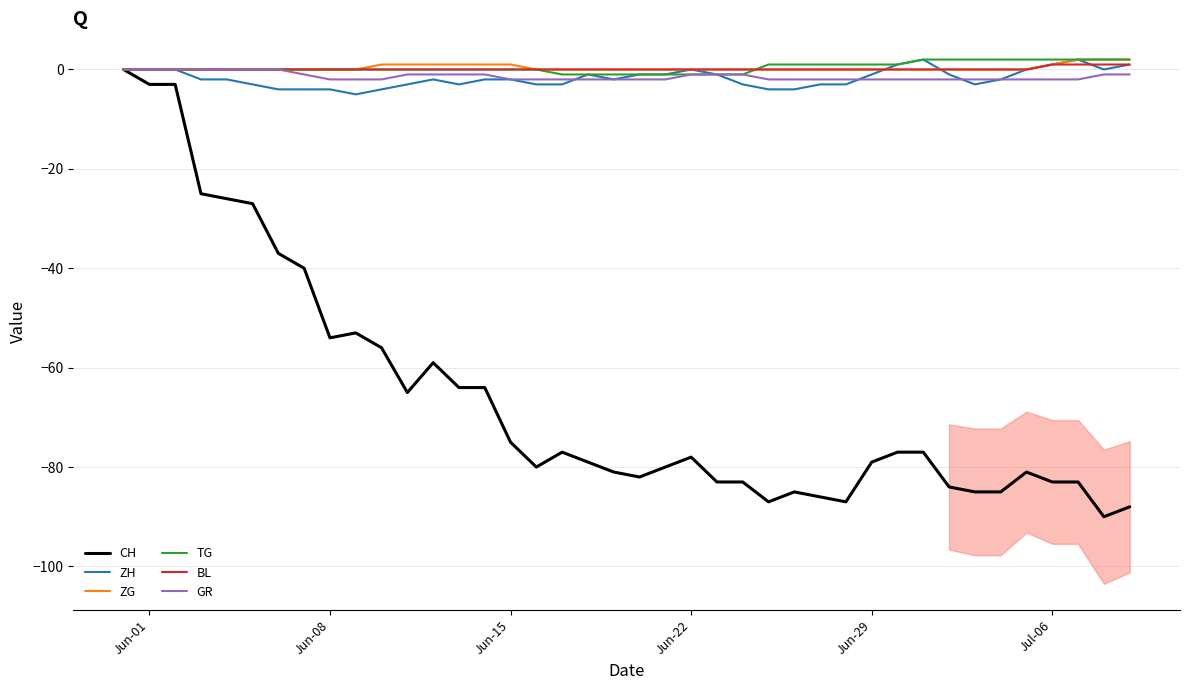

What is the greatest value displayed?

2